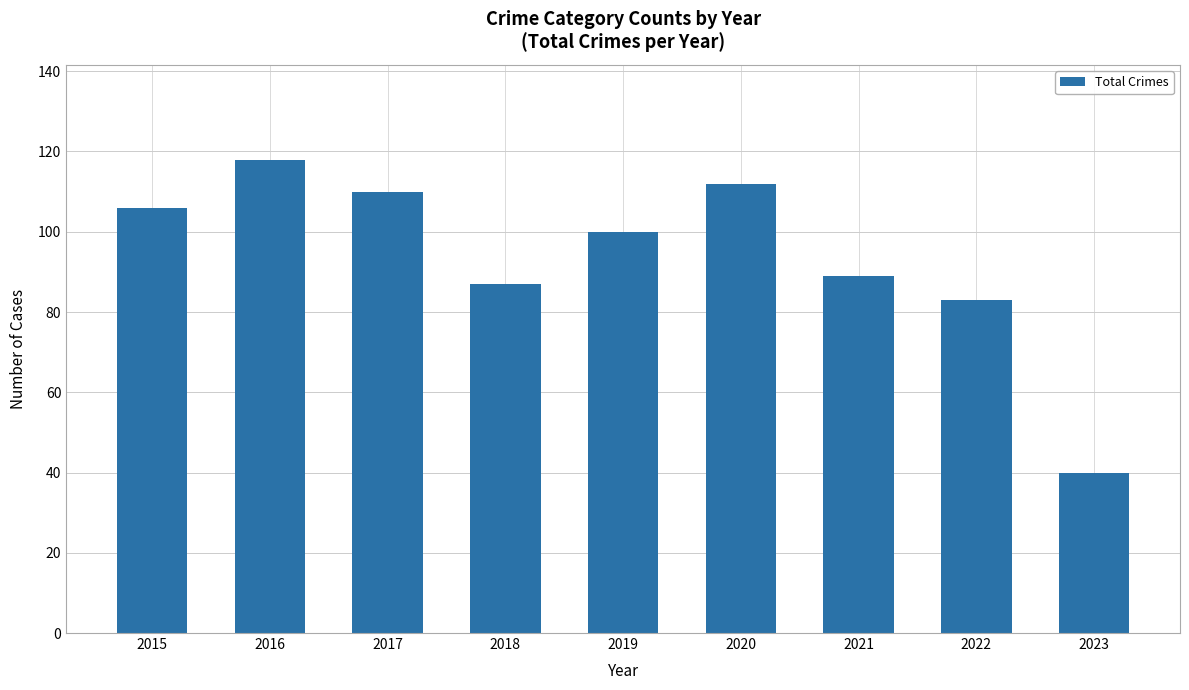

What is the sum of all values?

845